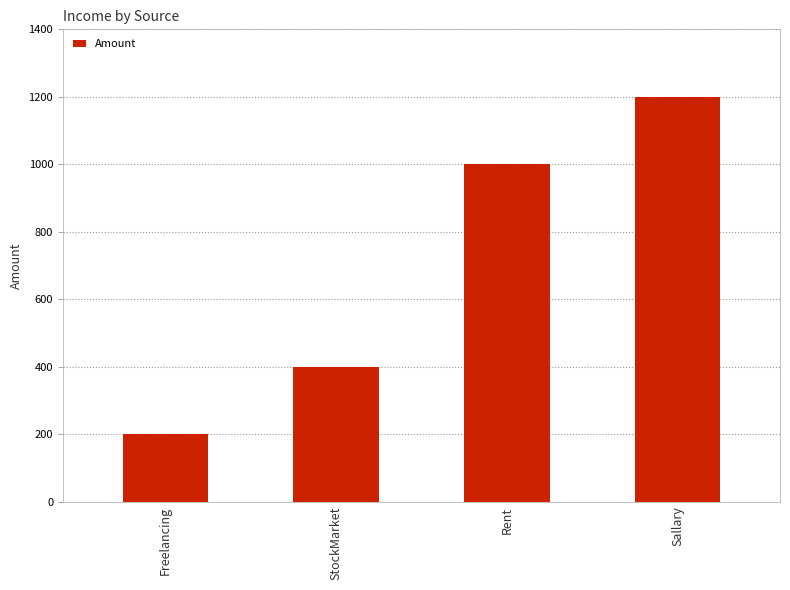

Read the value at Sallary.

1200